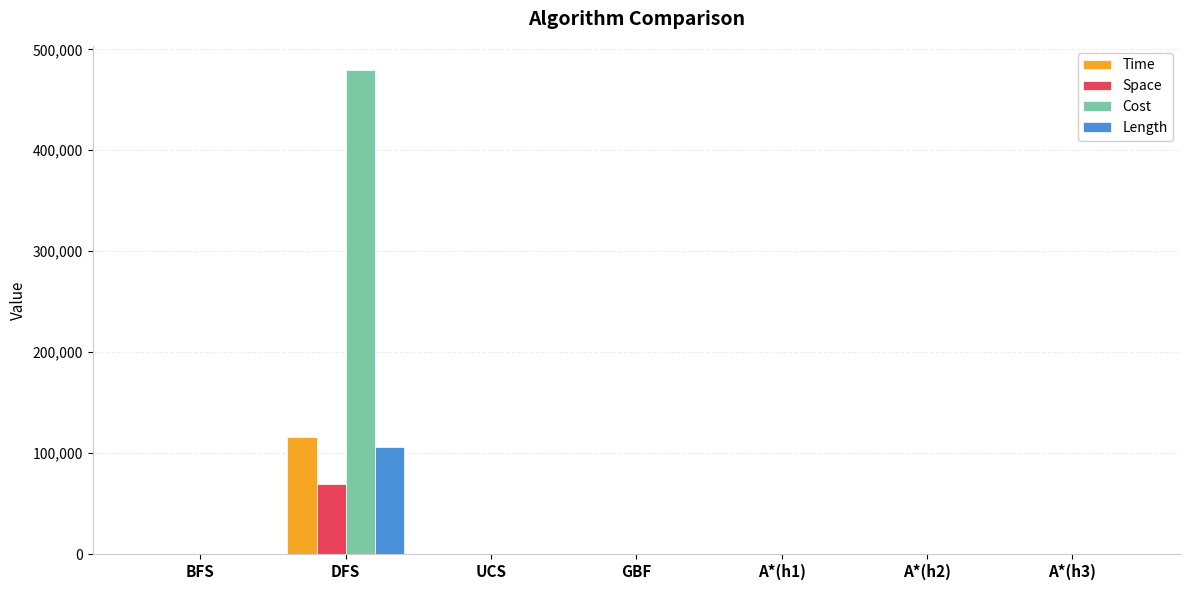

At which category is the sum across all series the highest?

DFS